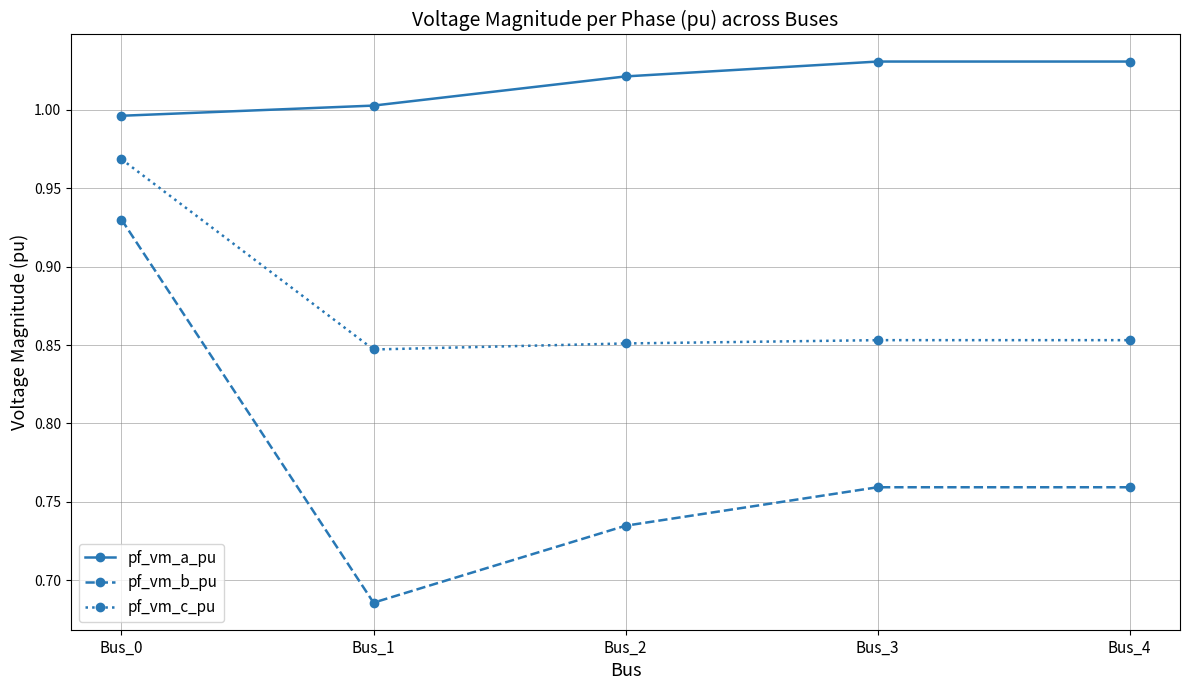

What is the difference between the maximum and second lowest values in the pf_vm_c_pu series?

0.1